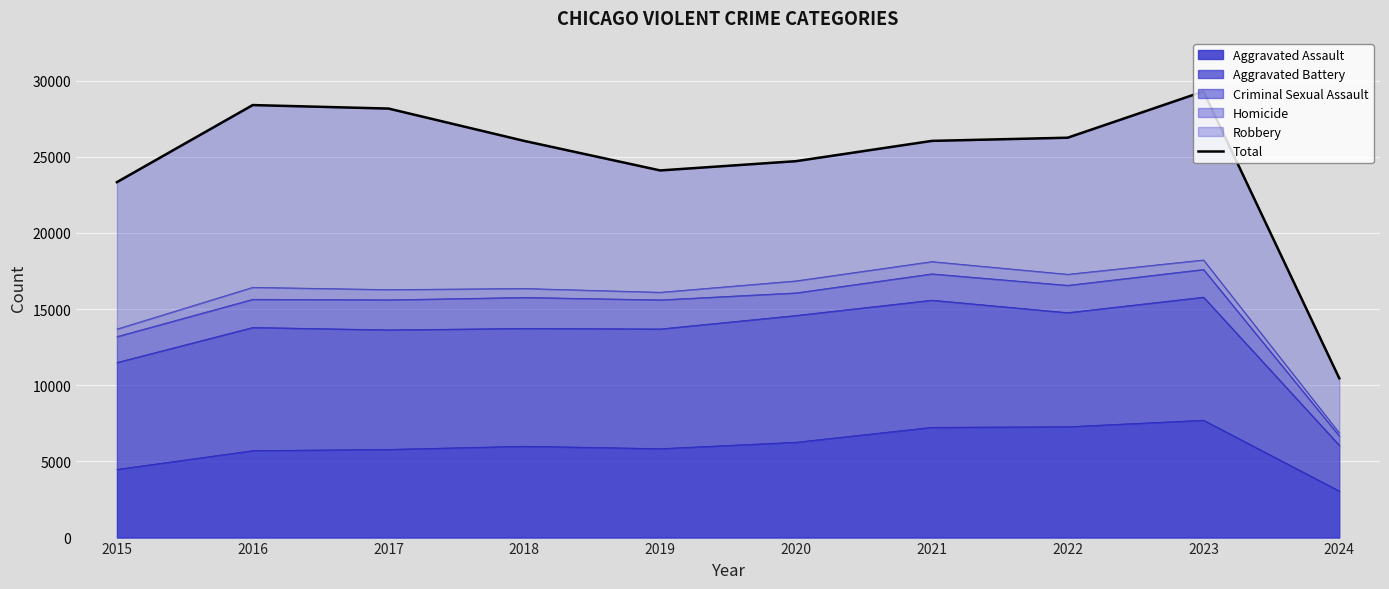

Is it true that the value at 2017 is 28162?

True